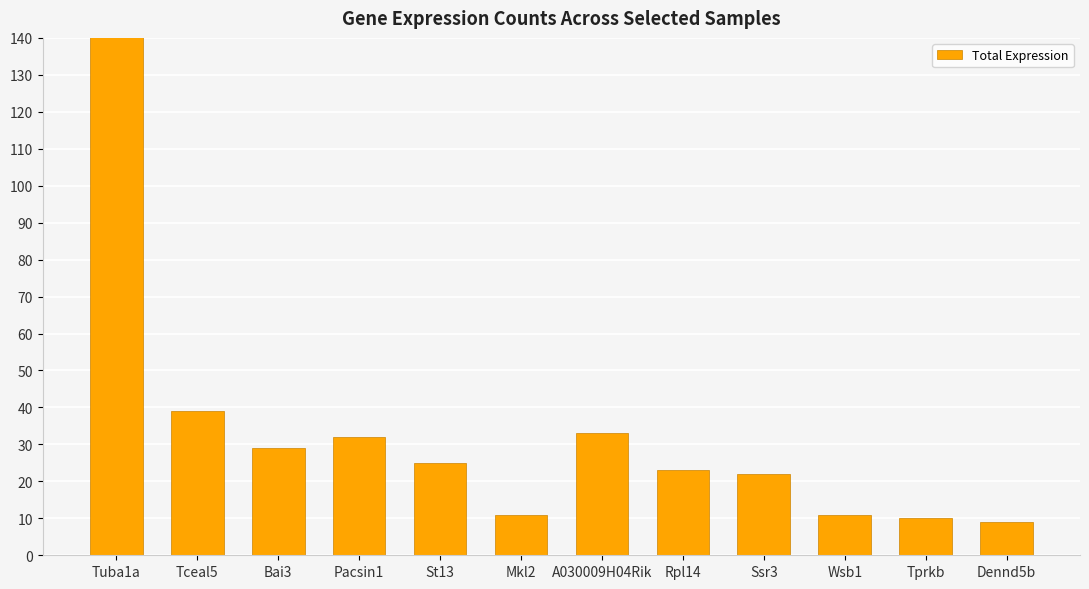

Are the bars horizontal?

No